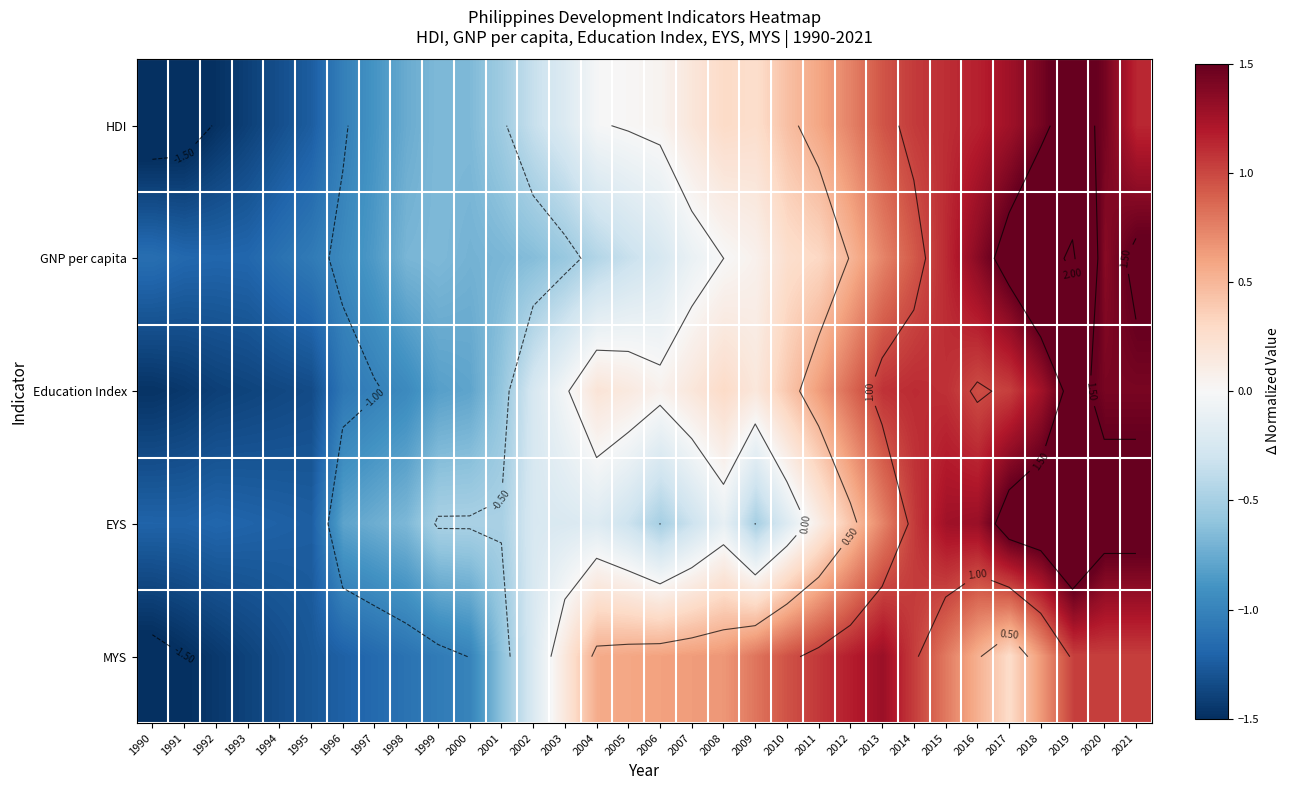

What is the sum of the EYS values at 2009 and 1994?

-1.7